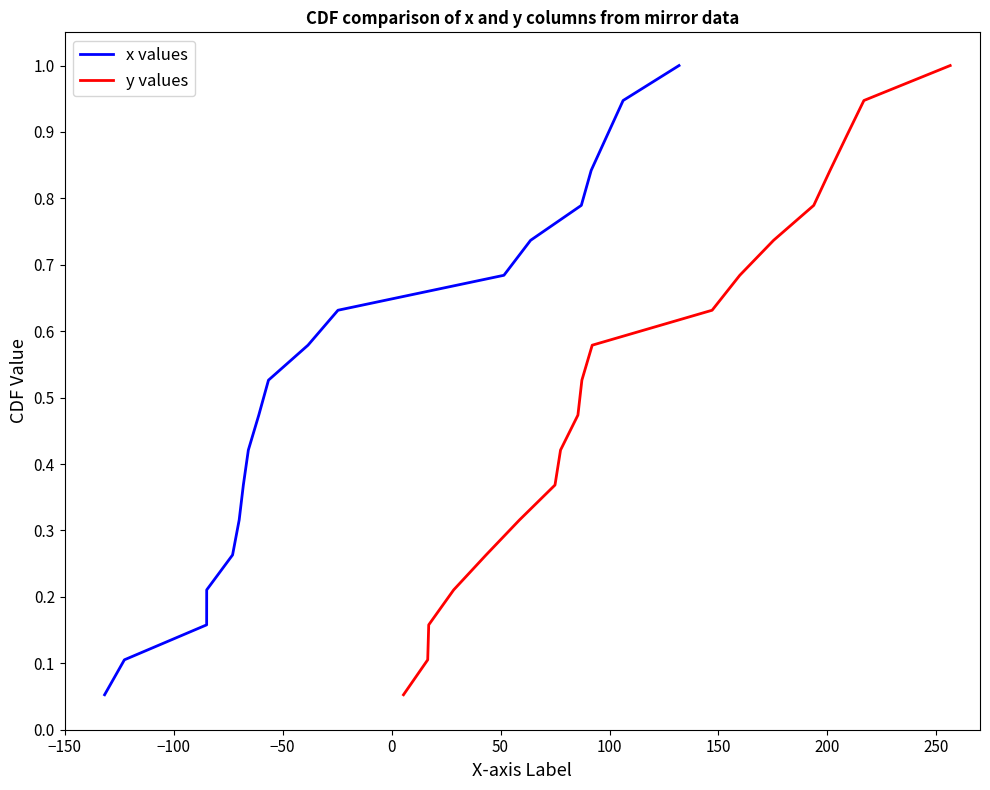

Count the number of data series in this chart.

2